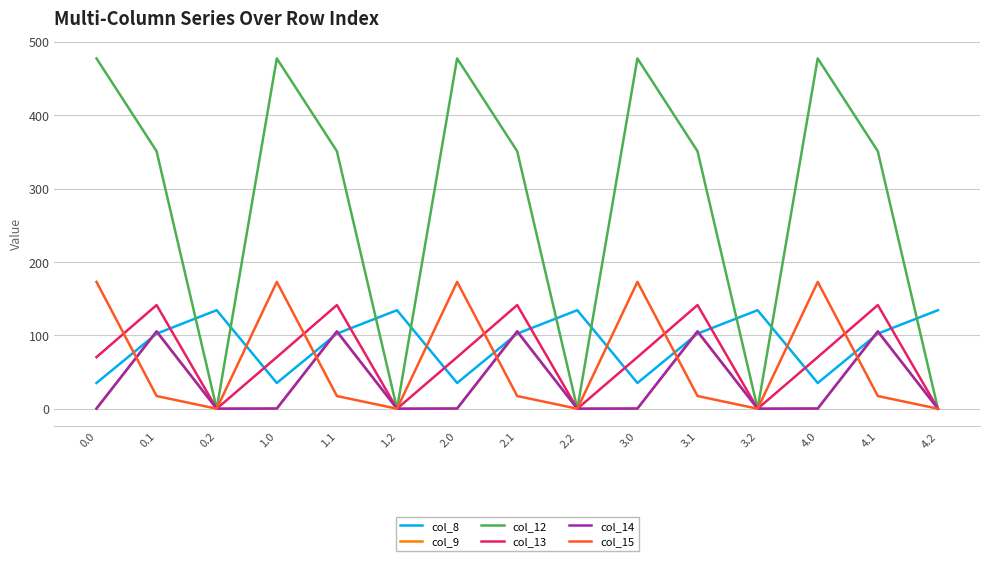

At how many categories does at least one series exceed 452?

5